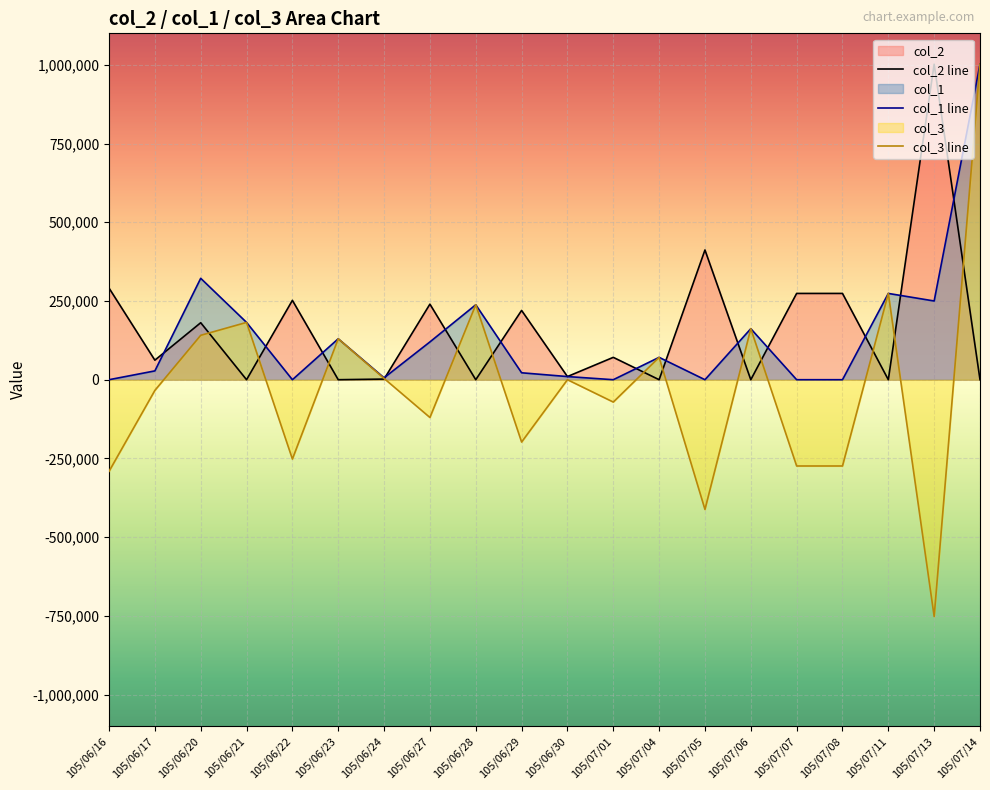

What is the maximum value for col_1?

1002000